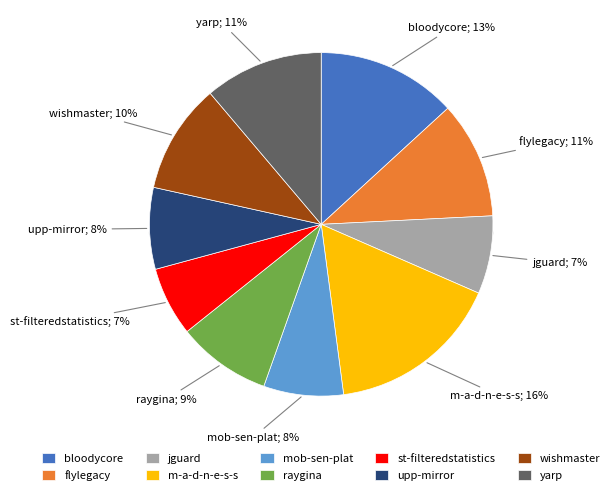

The wishmaster.csv slice represents 10% of the pie. True or false?

True